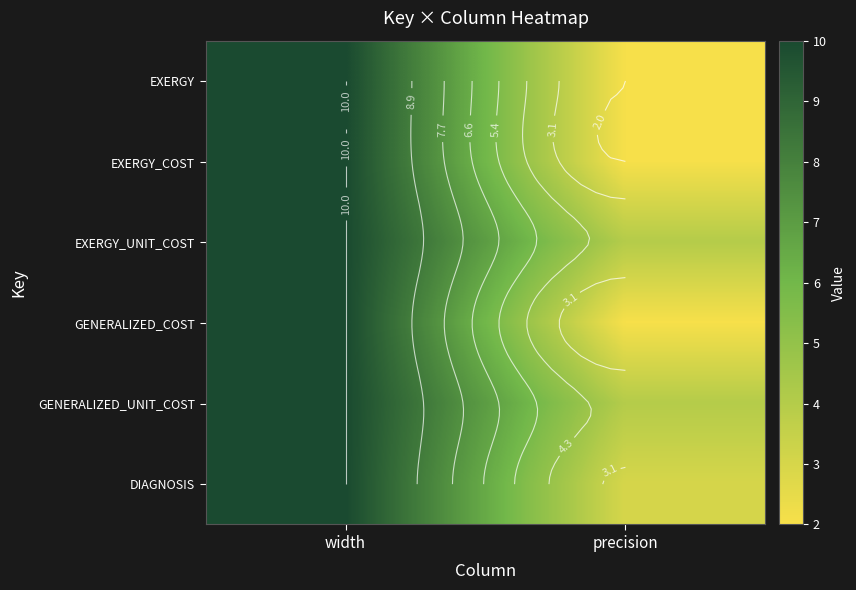

At which category is the sum across all series the highest?

width